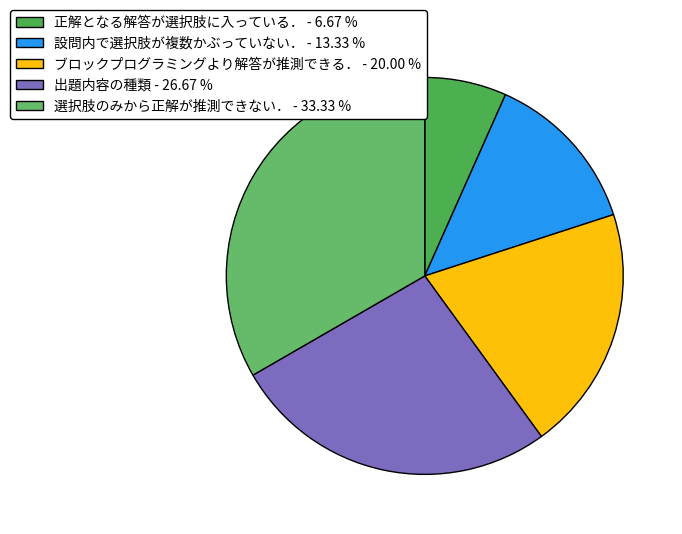

To the nearest percent, what portion does 選択肢のみから正解が推測できない． represent?

33%